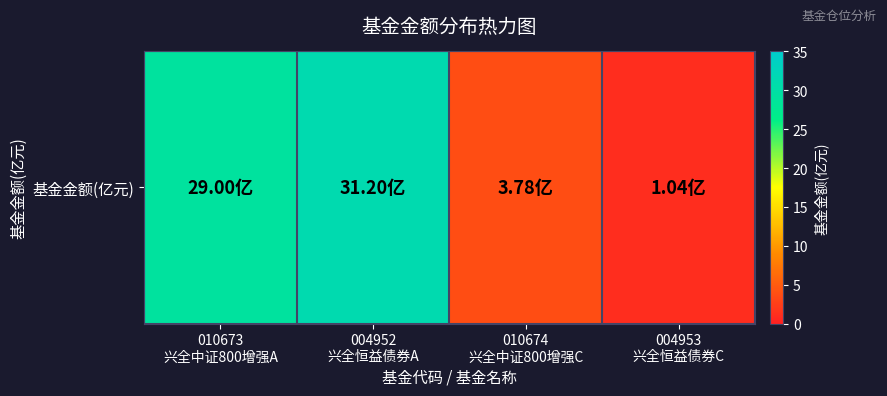

The chart shows a value of 0.4 at 004953
兴全恒益债券C. True or false?

False